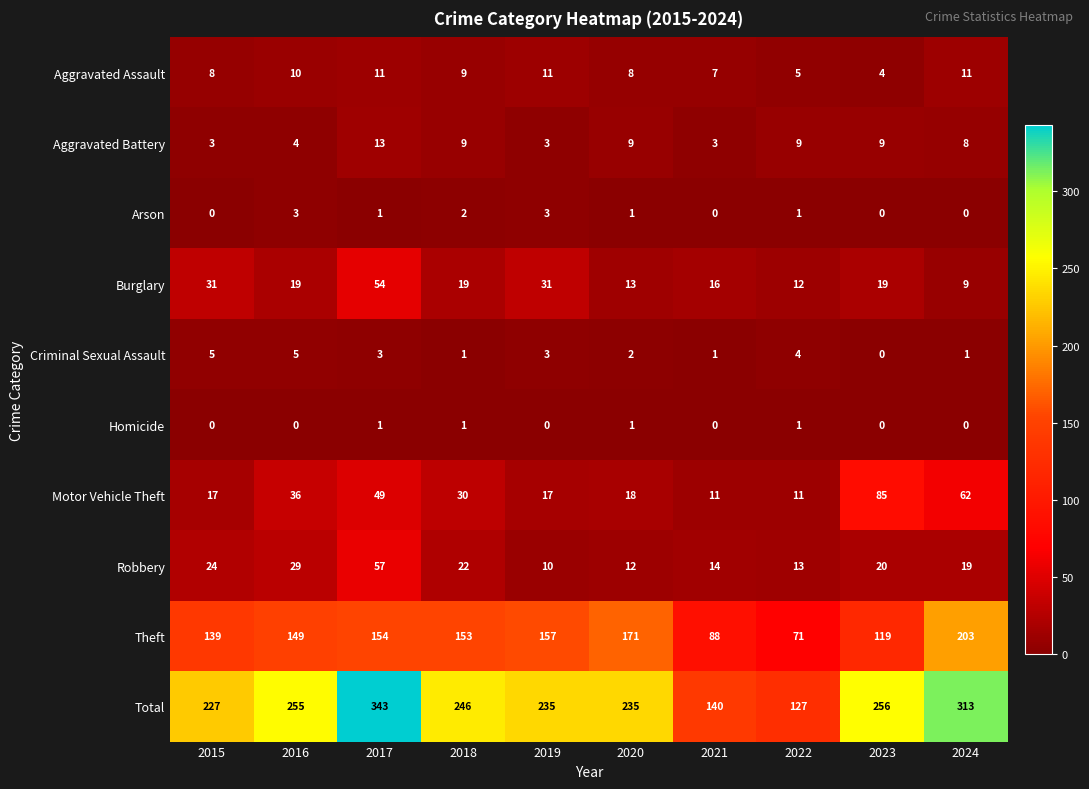

Between 2015 and 2018, which series saw the biggest shift?

Total